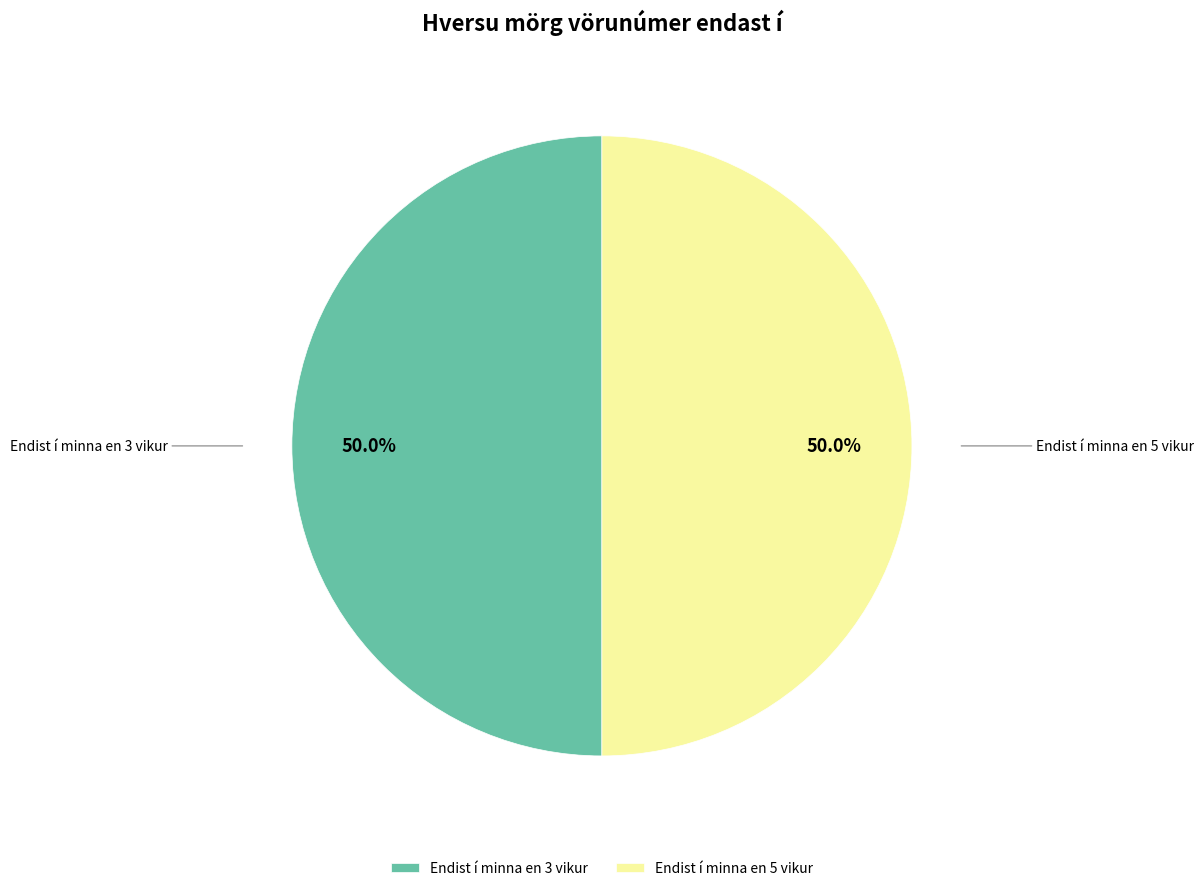

Combined, do Endist í minna en 3 vikur and Endist í minna en 5 vikur account for over 50%?

Yes